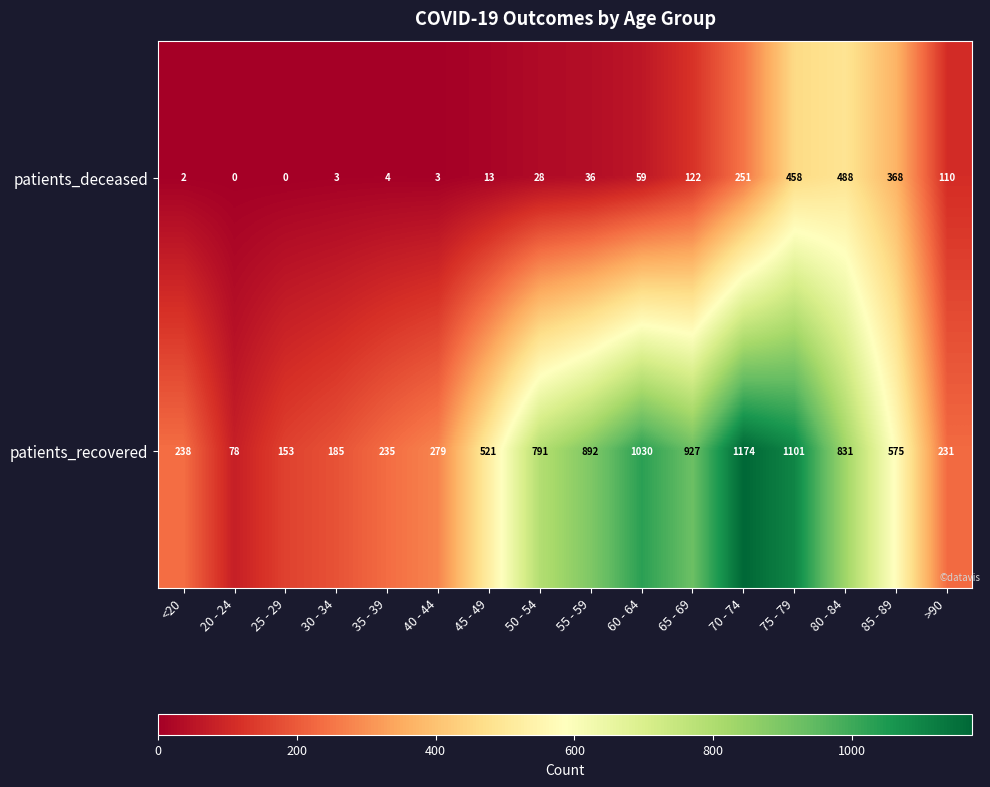

What is the average value of the patients_recovered series?

578